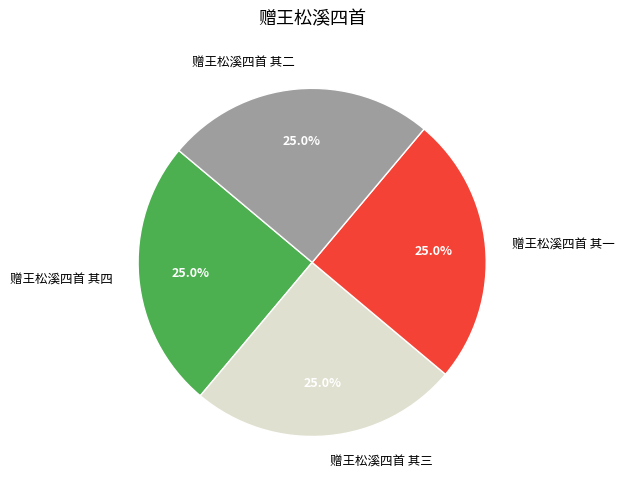

To the nearest percent, what percentage of the pie is 赠王松溪四首 其三?

25%